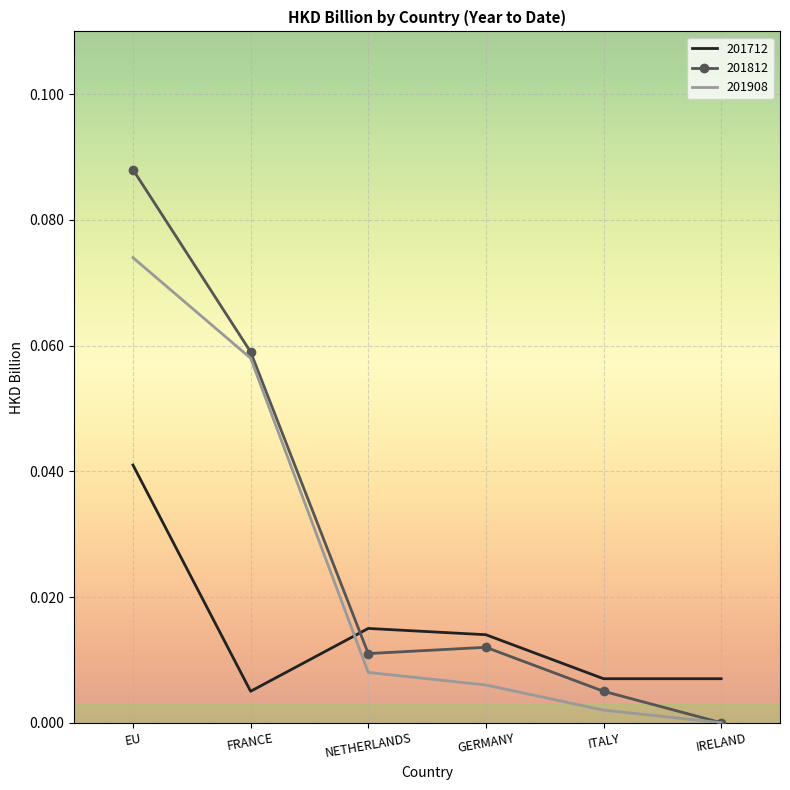

How many intersections are there between 201812 and 201712?

1